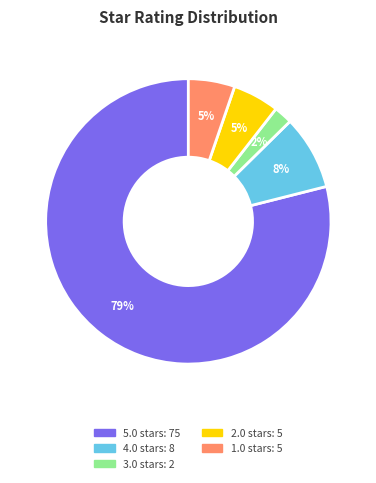

Combined, do 3.0 and 4.0 account for over 50%?

No